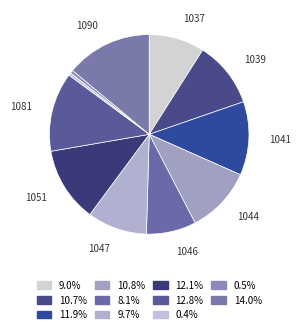

How many segments does this pie chart have?

11